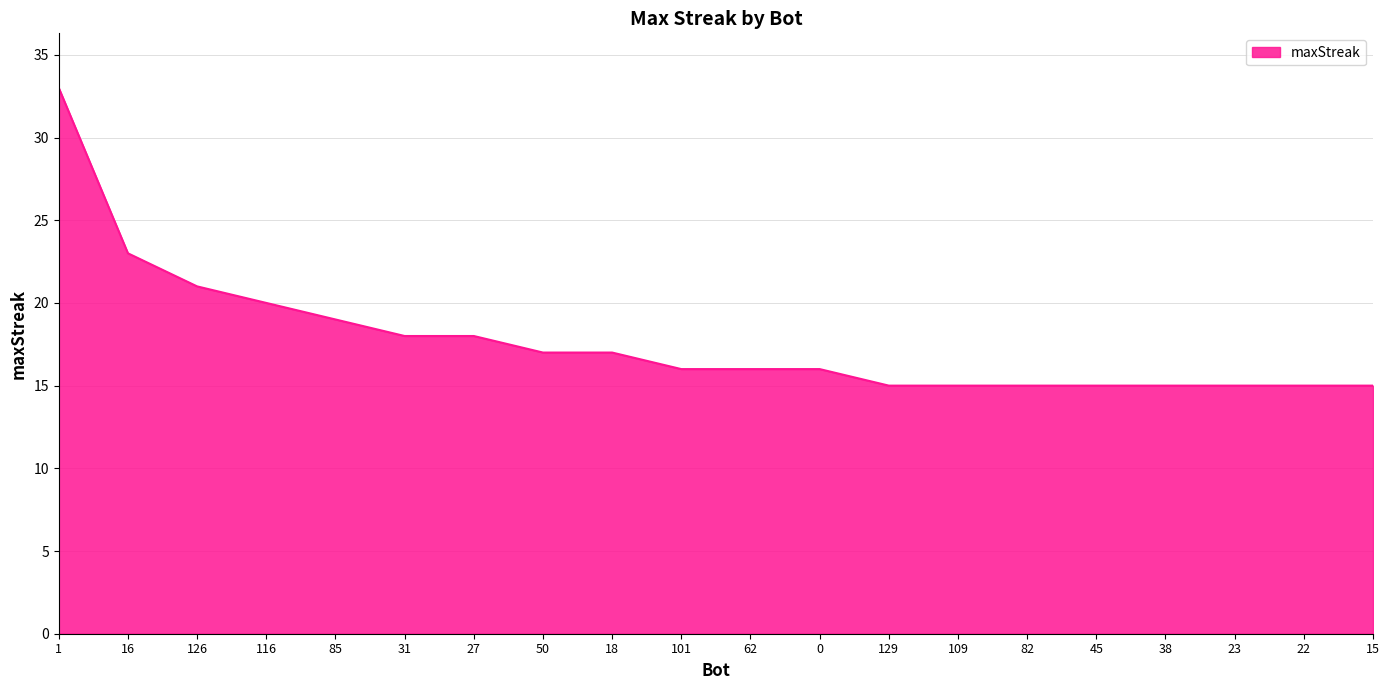

What position from the left is 1?

1